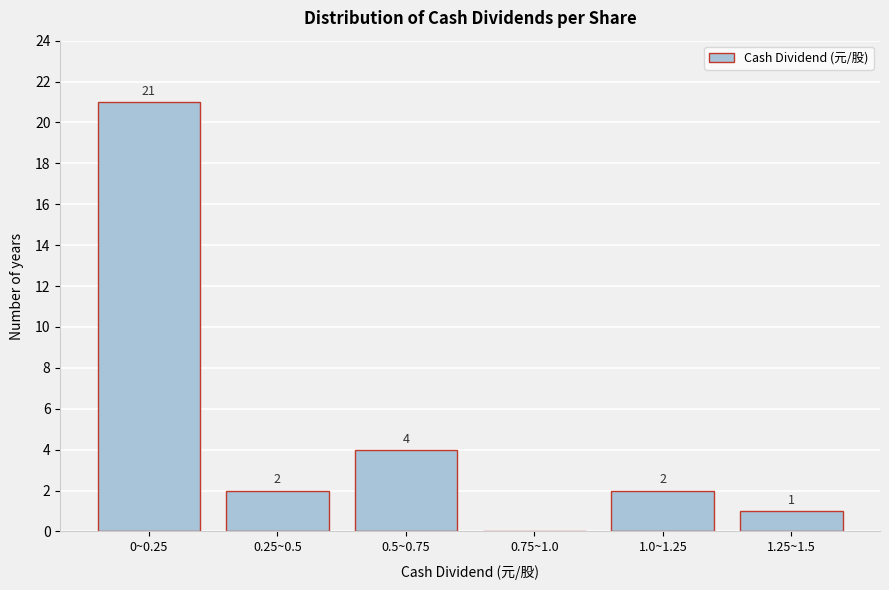

Reading left to right, what are all the values shown in this chart?

0~0.25=21	0.25~0.5=2	0.5~0.75=4	0.75~1.0=0	1.0~1.25=2	1.25~1.5=1